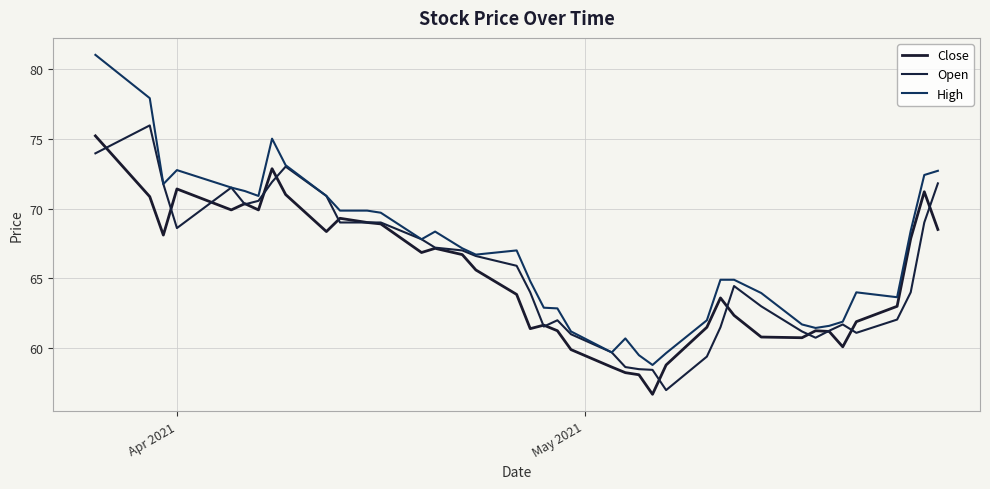

Does the chart have visible grid lines?

Yes